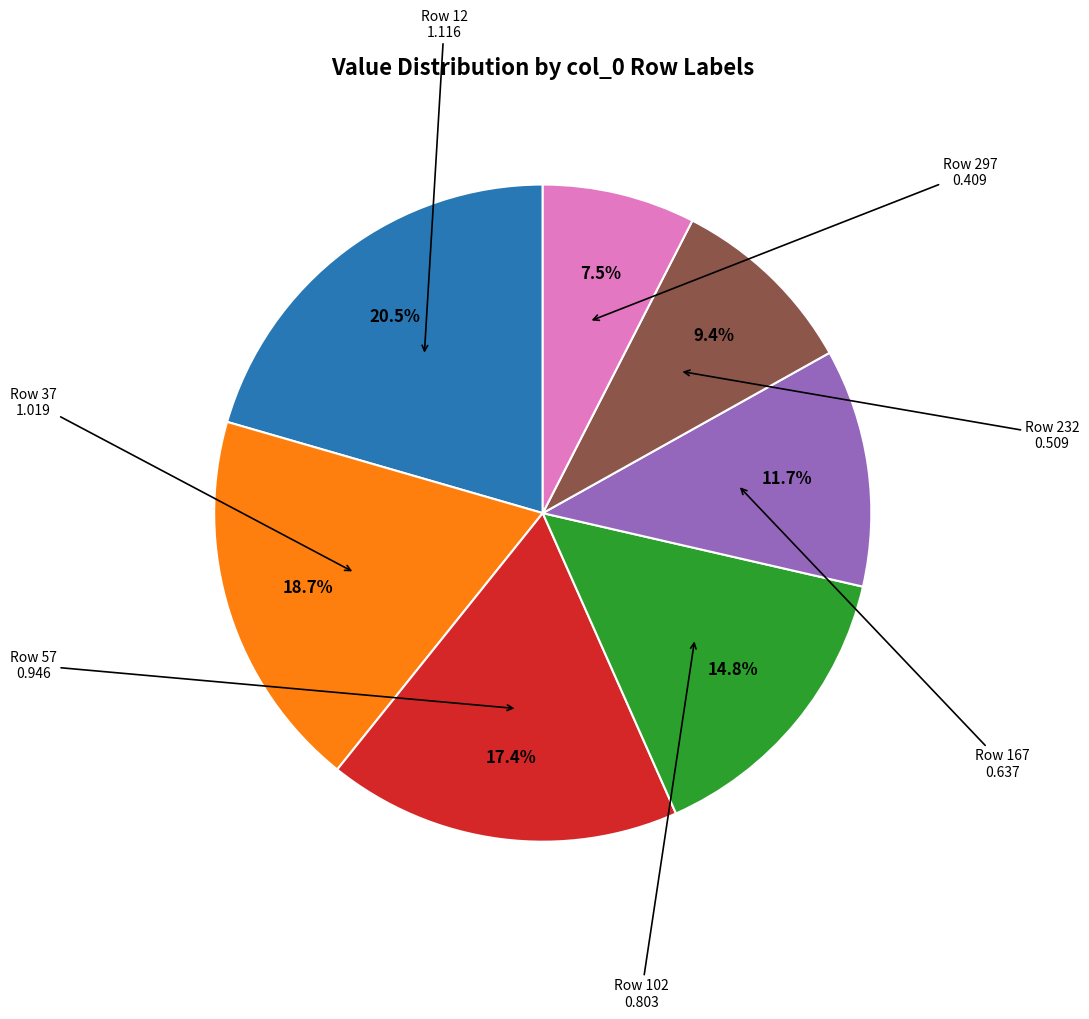

Does any single category account for the majority?

No